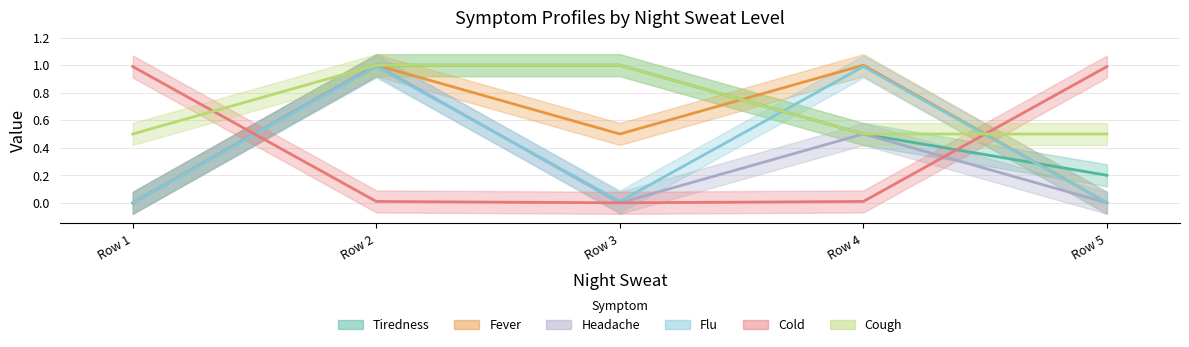

What is the sum of all Cold values?

2.0